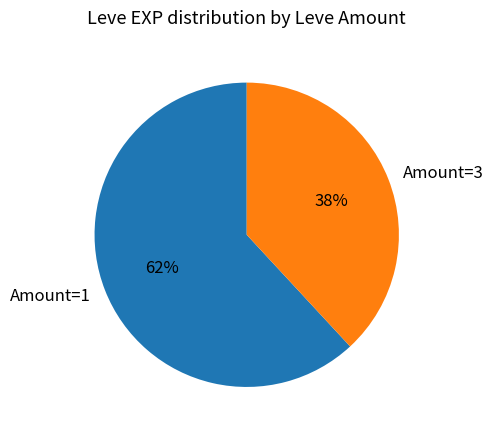

Rank the categories by value from lowest to highest.

Amount=3, Amount=1